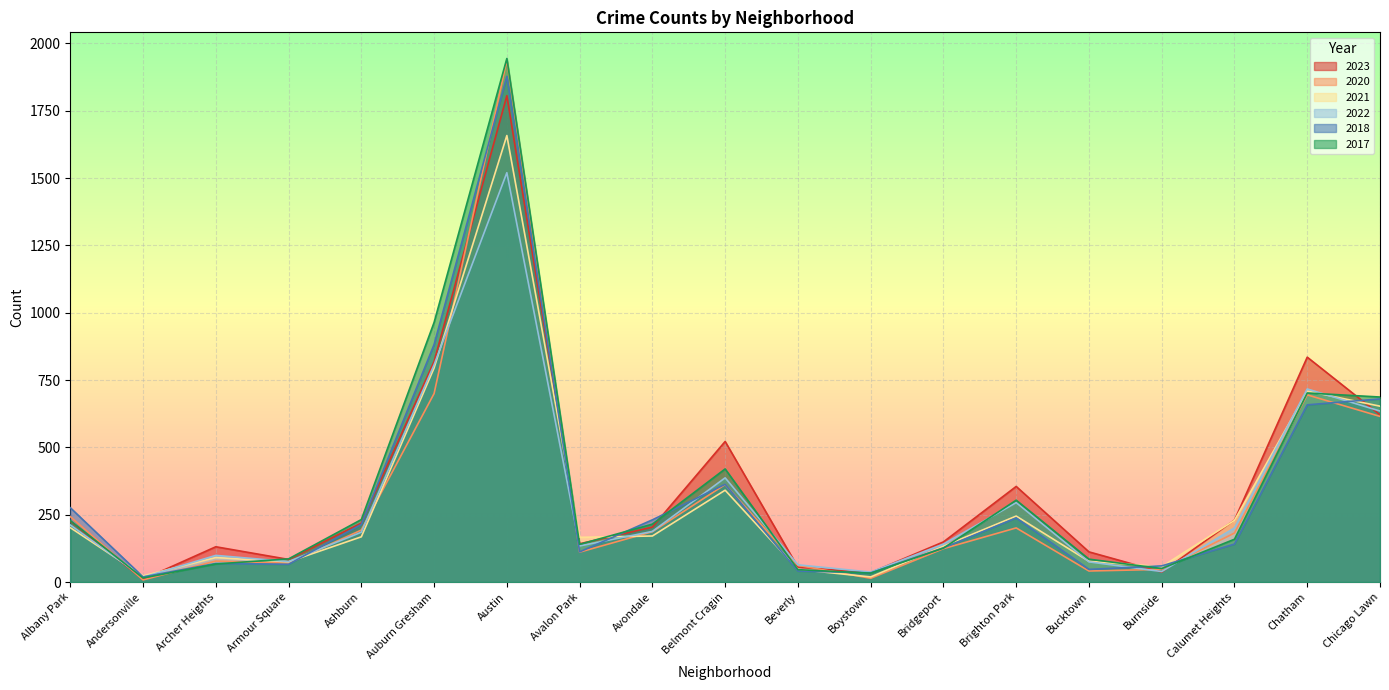

At Avalon Park, list the series in order from largest to smallest.

2021, 2023, 2017, 2022, 2018, 2020